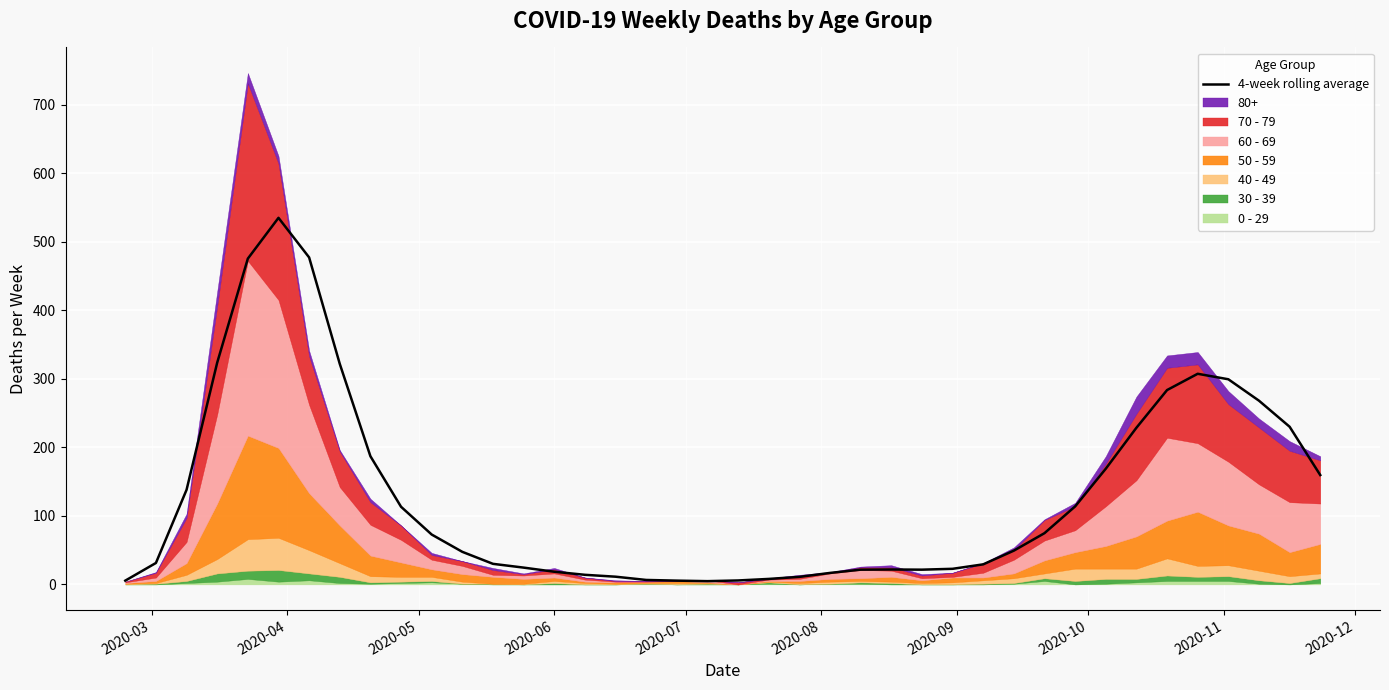

How many values are below 49?

20